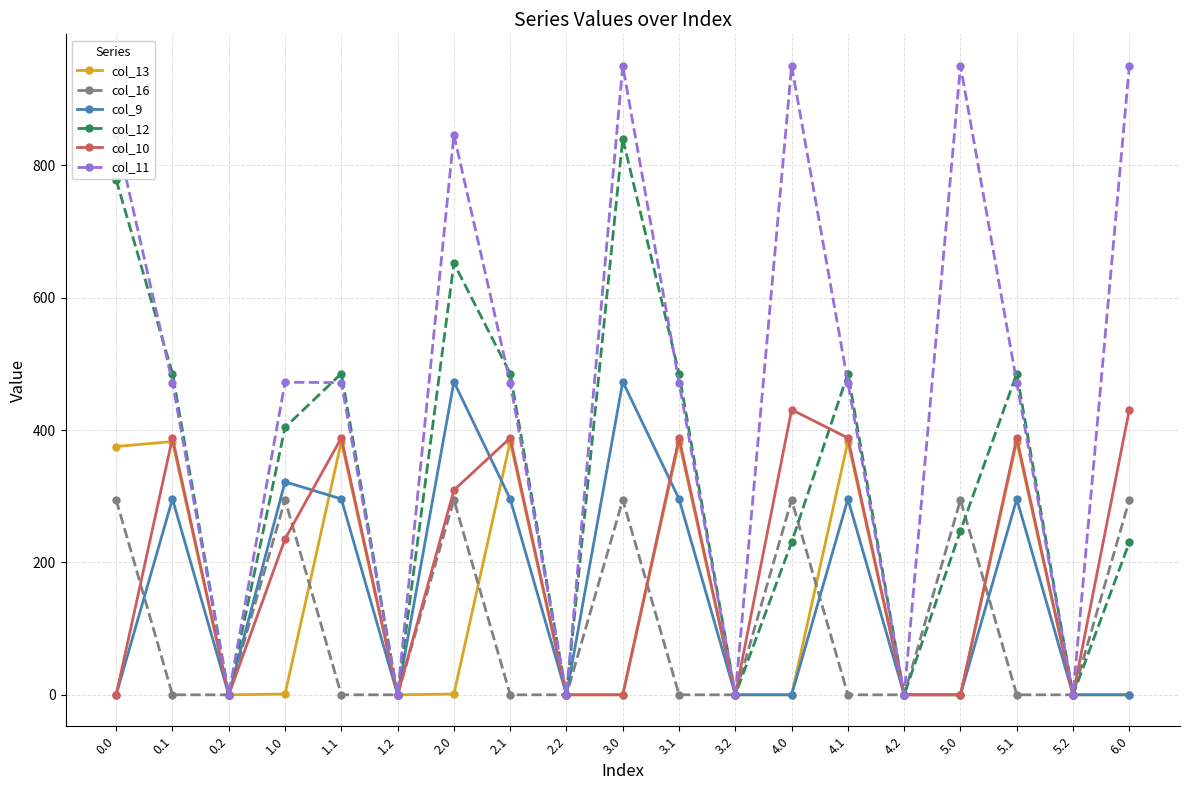

Where is col_12 nearest to the value 420?

1.0